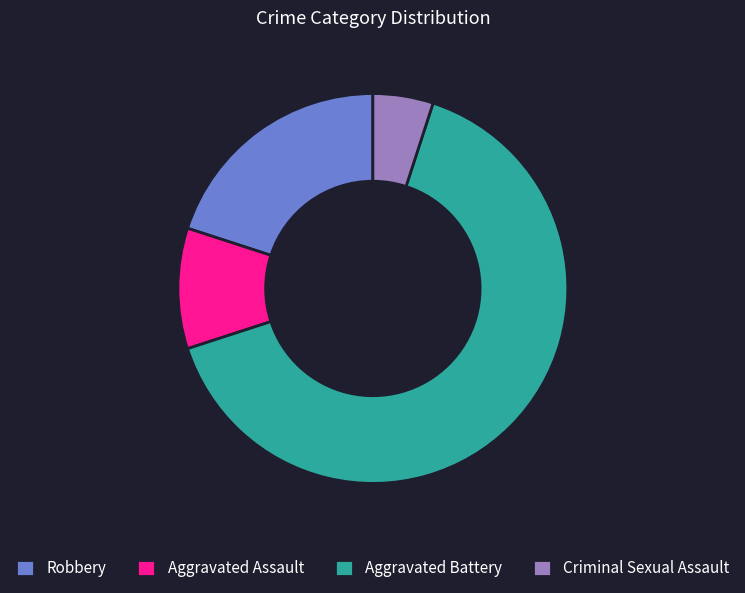

Rank the categories by value from lowest to highest.

Criminal Sexual Assault, Aggravated Assault, Robbery, Aggravated Battery